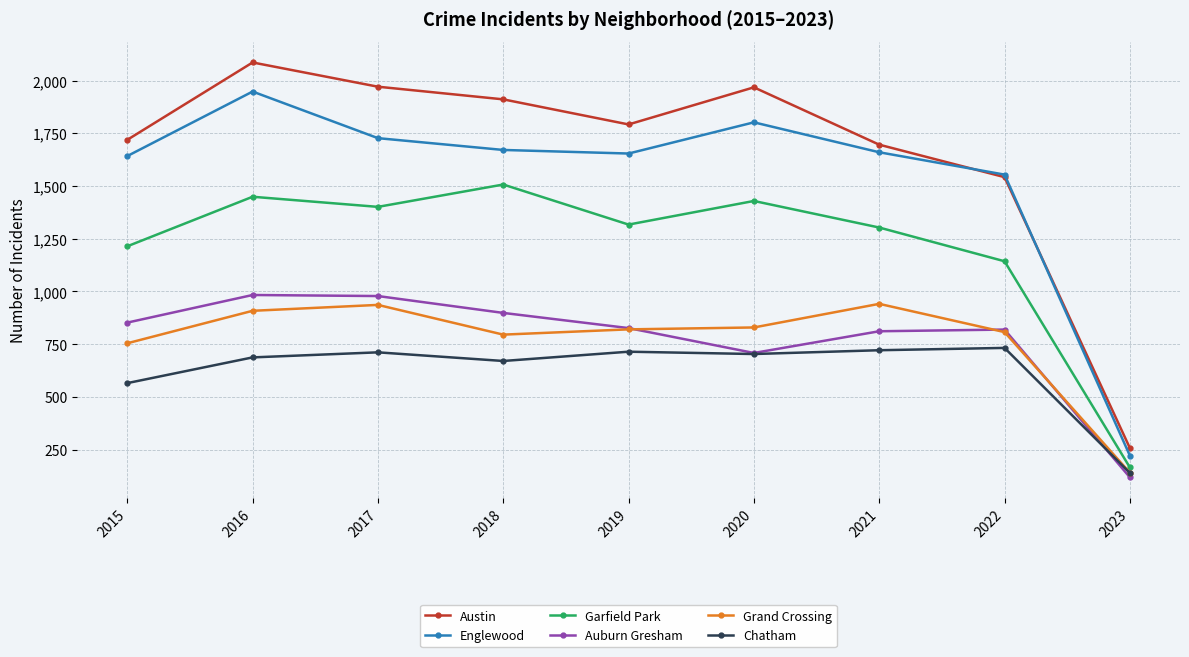

Which series has the largest range (max minus min)?

Austin